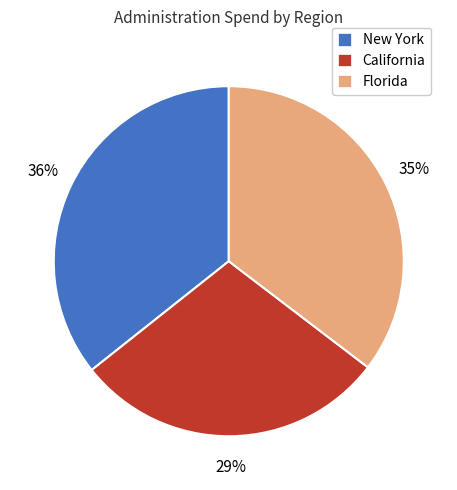

How many segments does this pie chart have?

3